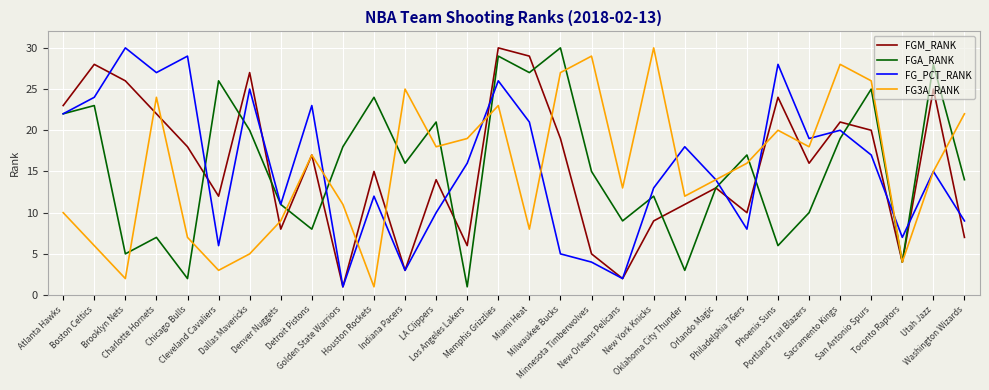

What is the highest value of the FGM_RANK series?

30